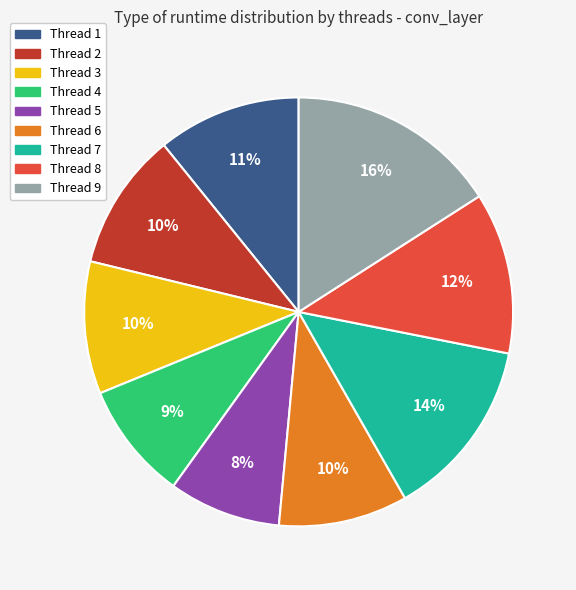

Is there a majority slice in this chart?

No